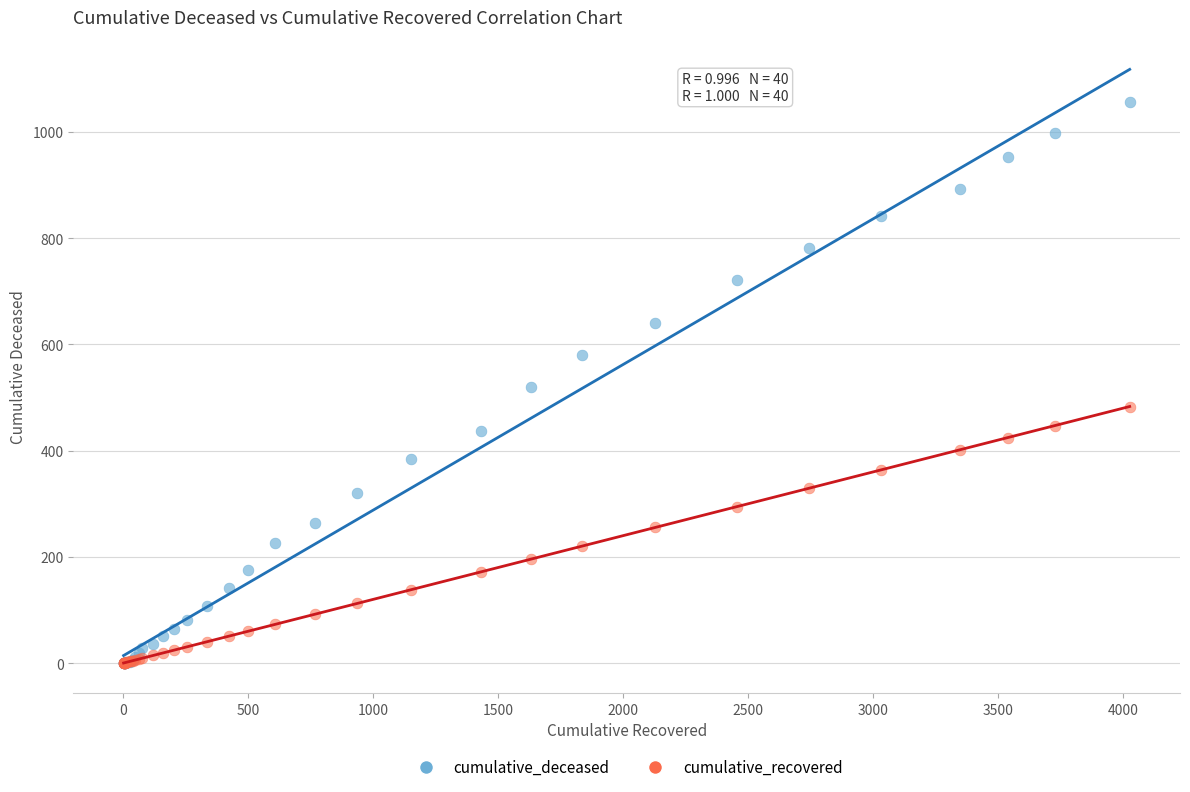

Which series has the widest spread of Y values?

cumulative_deceased